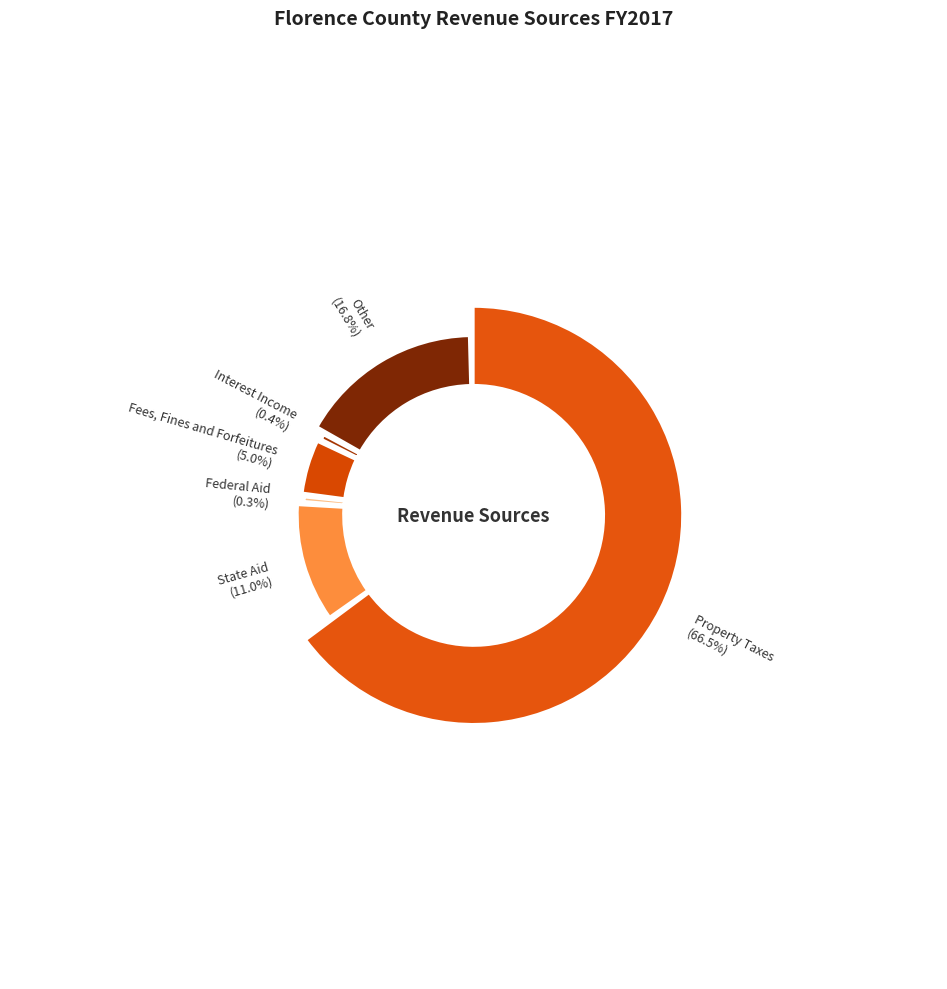

Combined, do Interest Income and Other account for over 50%?

No